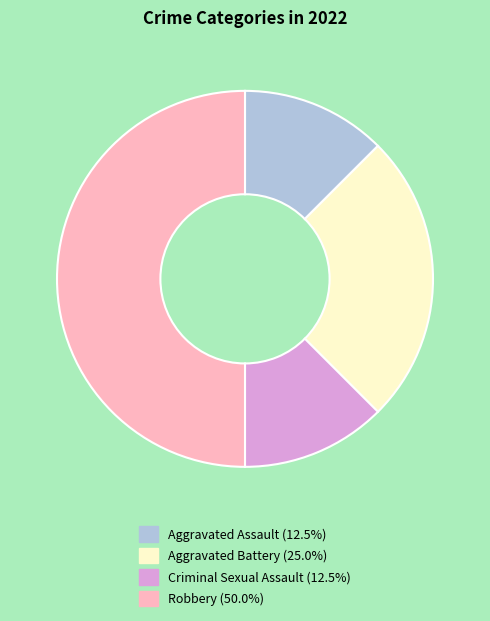

Do Aggravated Battery (25.0%) and Robbery (50.0%) together represent more than half of the pie?

Yes